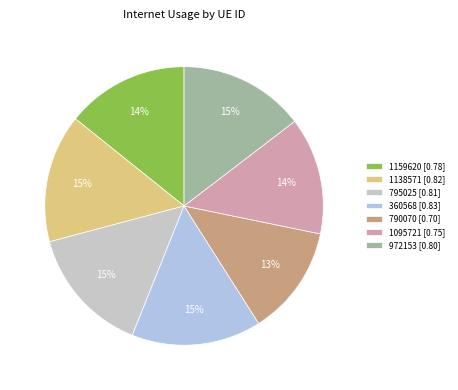

How many segments does this pie chart have?

7